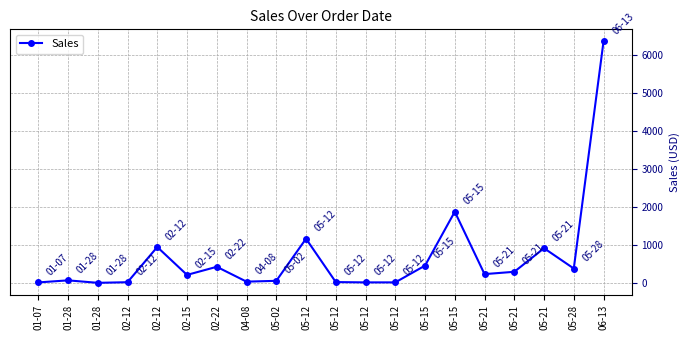

How many series are shown in this chart?

1